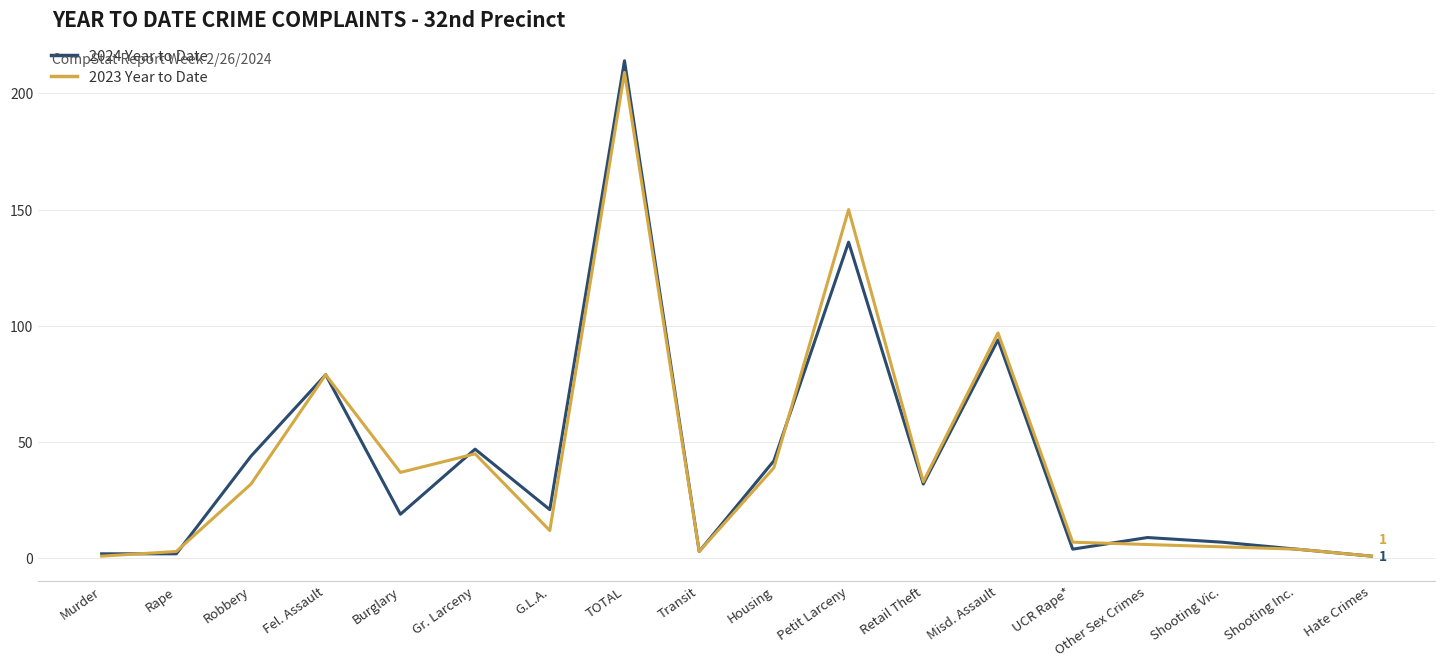

What is the total value across all series at Burglary?

56